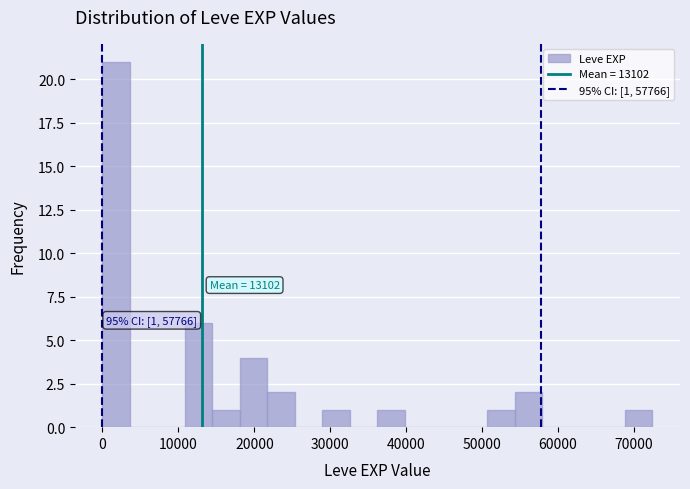

Around what value on the x-axis is the tallest bar? Give the approximate position of its centre, as read against the axis.

2000